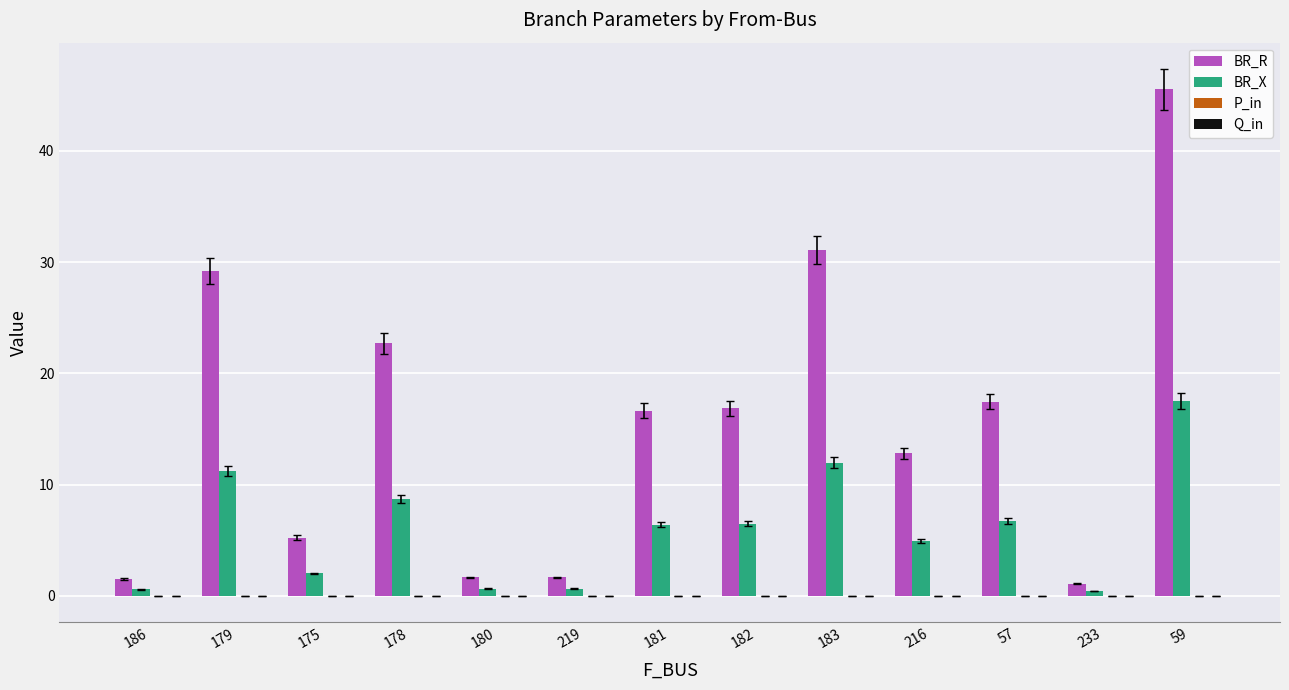

What is the total value across all series at 59?

63.1